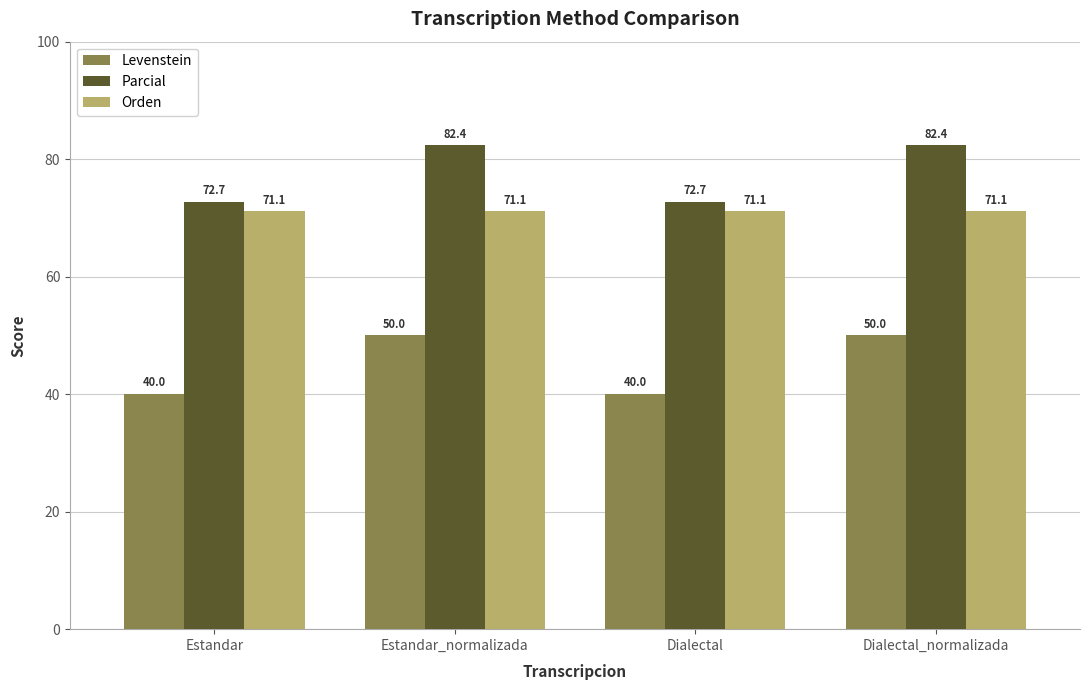

Reading left to right, what are all the values shown in this chart?

Levenstein: Estandar=40.0	Estandar_normalizada=50.0	Dialectal=40.0	Dialectal_normalizada=50.0
Parcial: Estandar=72.7	Estandar_normalizada=82.4	Dialectal=72.7	Dialectal_normalizada=82.4
Orden: Estandar=71.1	Estandar_normalizada=71.1	Dialectal=71.1	Dialectal_normalizada=71.1